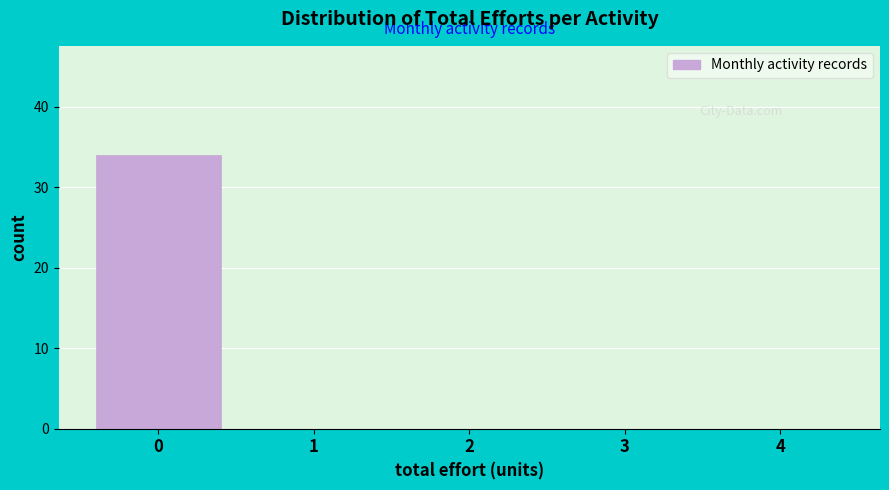

Reading left to right, transcribe this chart: for each bar, give the range it covers on the x-axis and its height. The values are not printed on the chart, so give them approximately, as read against the axis.

-0.5 to 0.5: 34
0.5 to 1.5: 0
1.5 to 2.5: 0
2.5 to 3.5: 0
3.5 to 4.5: 0